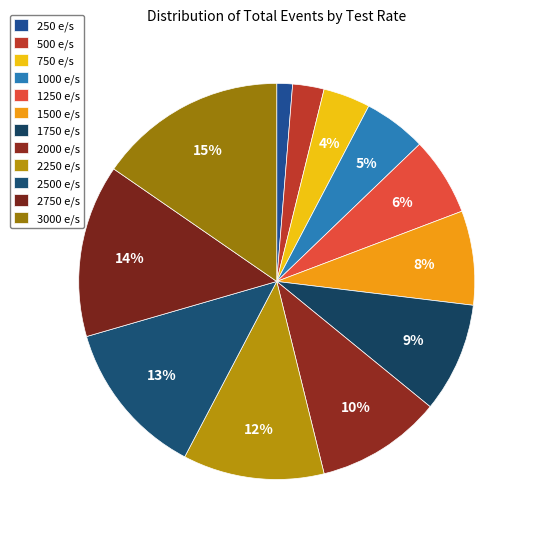

What is the total percentage of 2250 e/s and 750 e/s?

15.4%